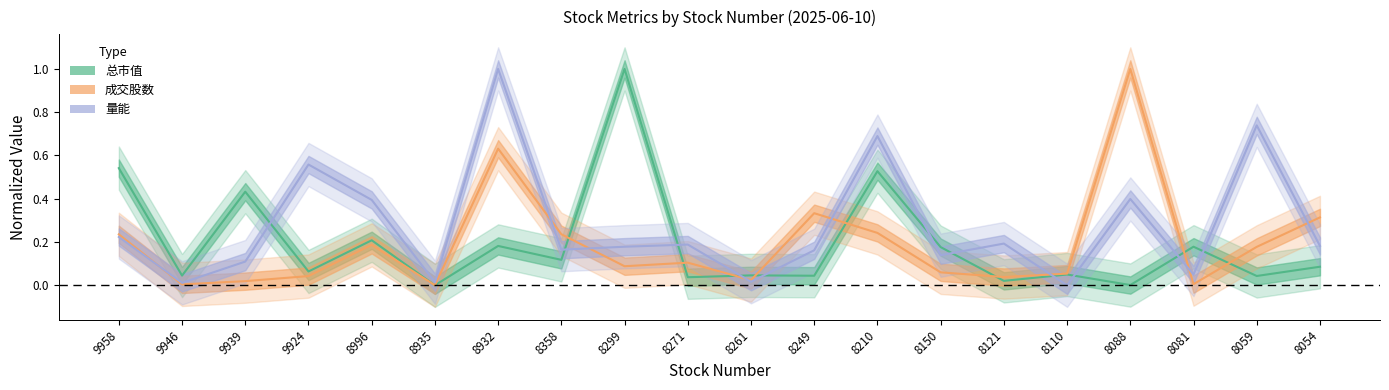

How many series are shown in this chart?

3